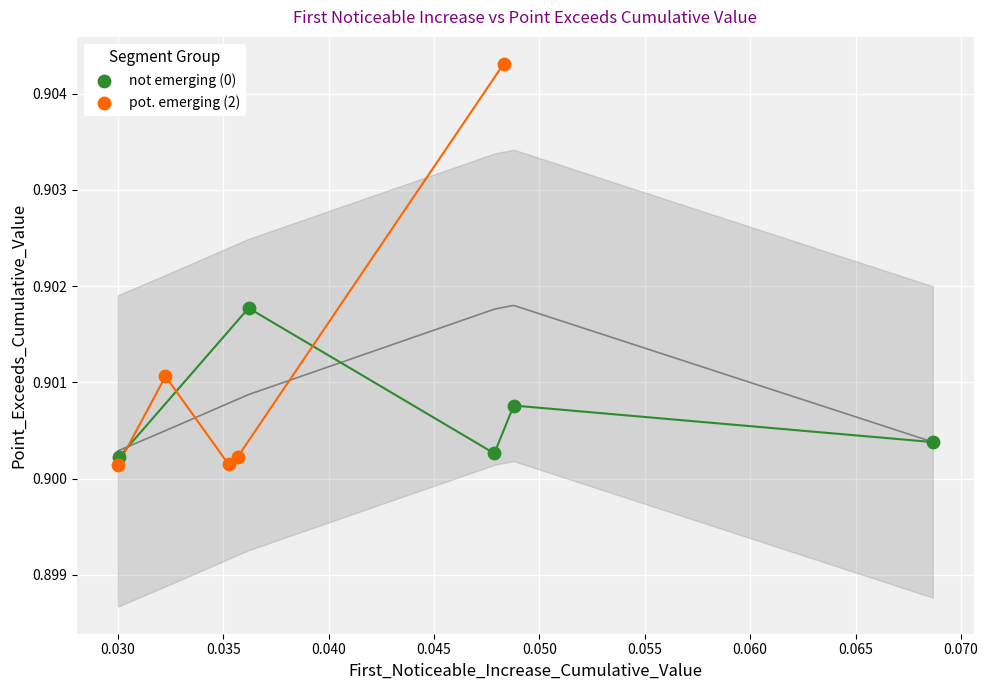

Which series contains the lowest Y value?

pot. emerging (2)